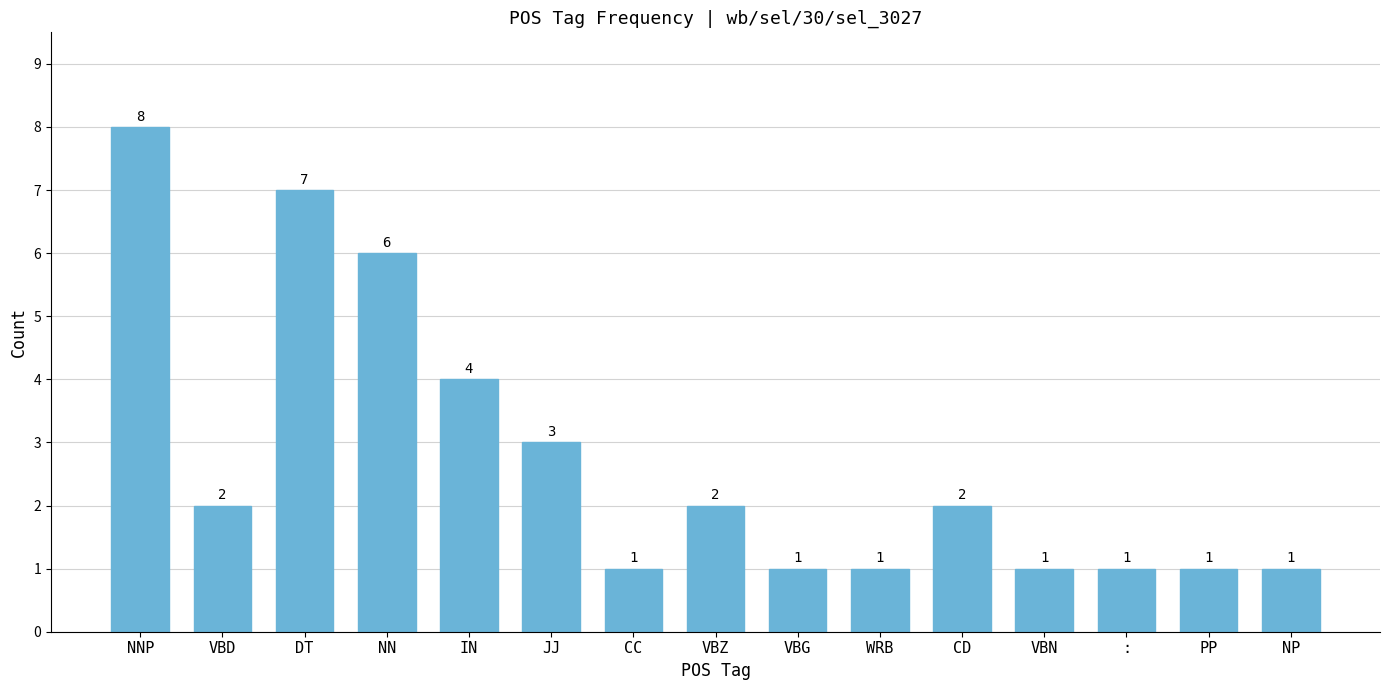

True or false: the data shows 6 at NN.

True